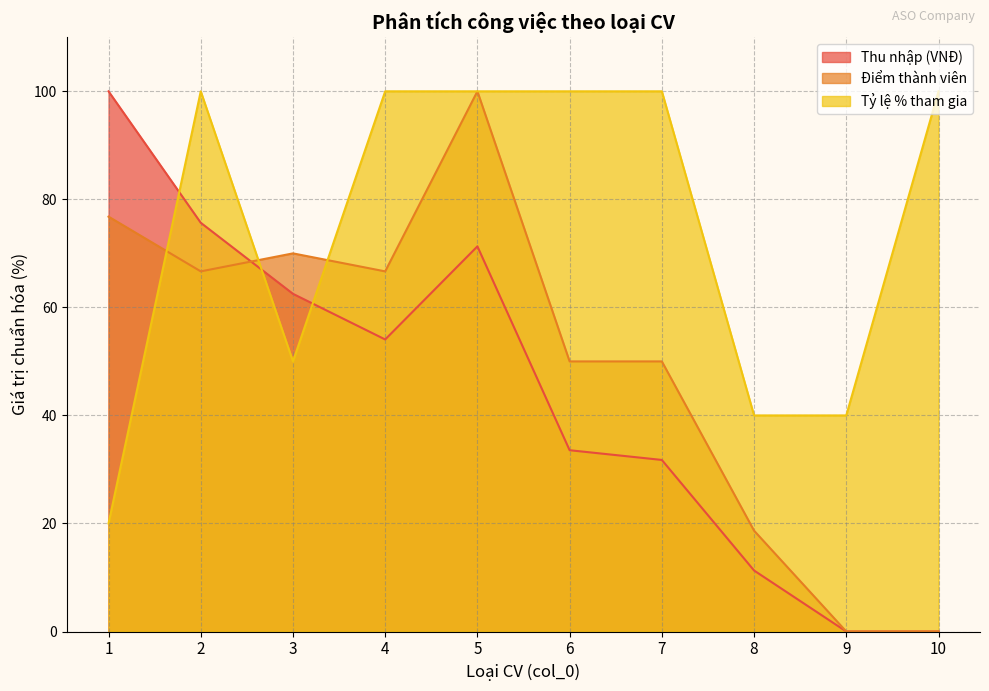

Rank the series by their maximum value, from highest to lowest.

Thu nhập (VNĐ), Điểm thành viên, Tỷ lệ % tham gia